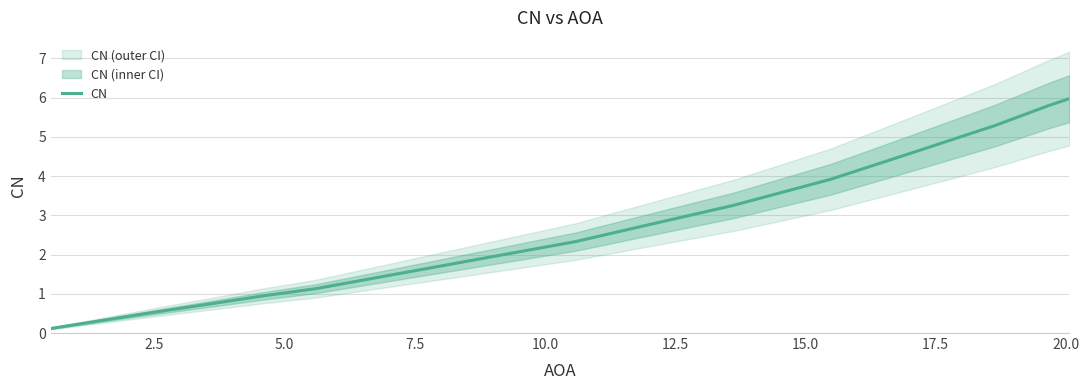

What is the minimum value shown in the chart?

0.1